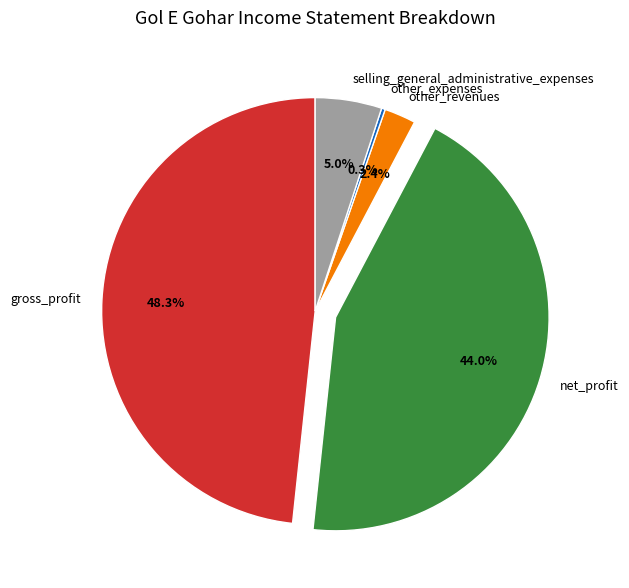

Which has a higher value, other_expenses or selling_general_administrative_expenses?

selling_general_administrative_expenses